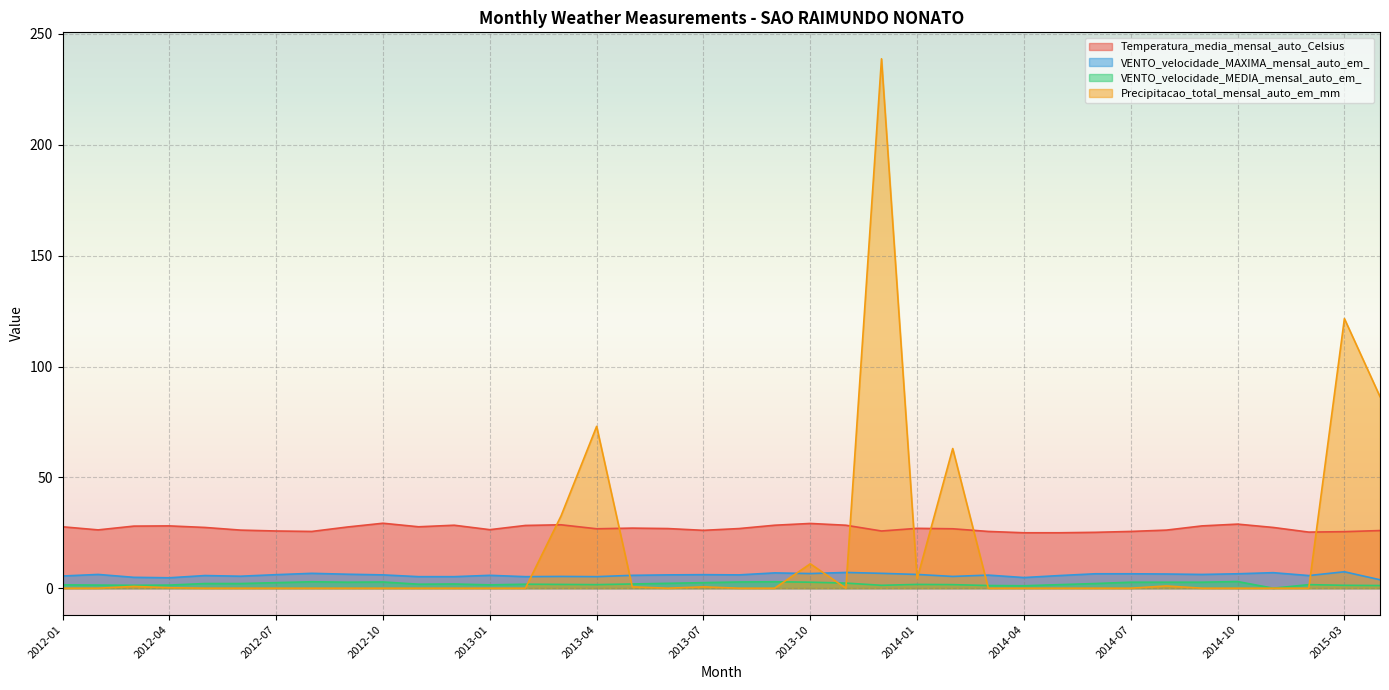

What is the label of the 25th point from the right?

2013-02